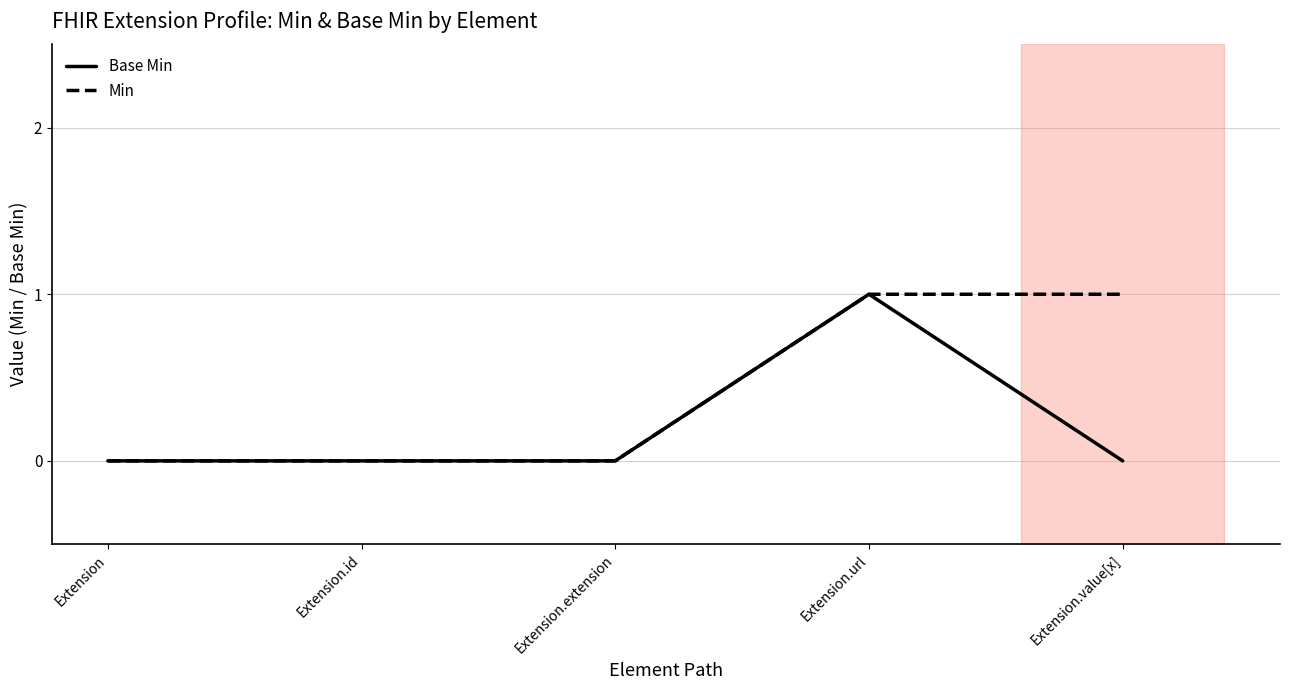

Which series has the largest total across all categories?

Min